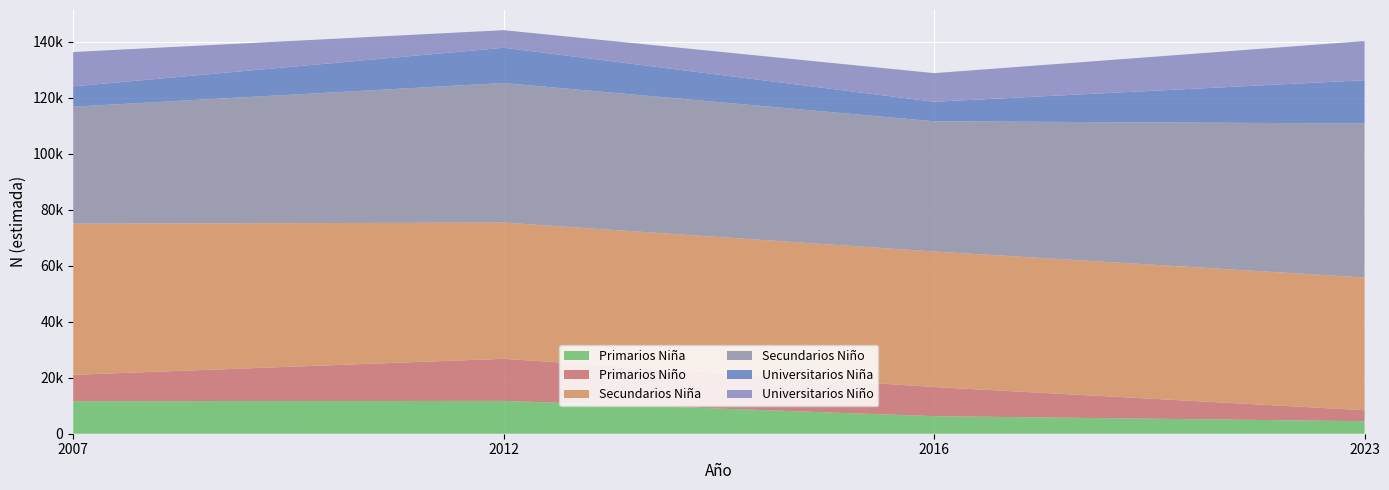

Reading right to left, list all the values displayed in this chart.

Primarios_Nina: 4474	6269	11734	11593
Primarios_Nino: 3916	10399	15014	9430
Secundarios_Nina: 47378	48382	48627	53953
Secundarios_Nino: 54979	46491	49828	41781
Universitarios_Nina: 15461	6980	12583	7243
Universitarios_Nino: 13976	10201	6277	12260